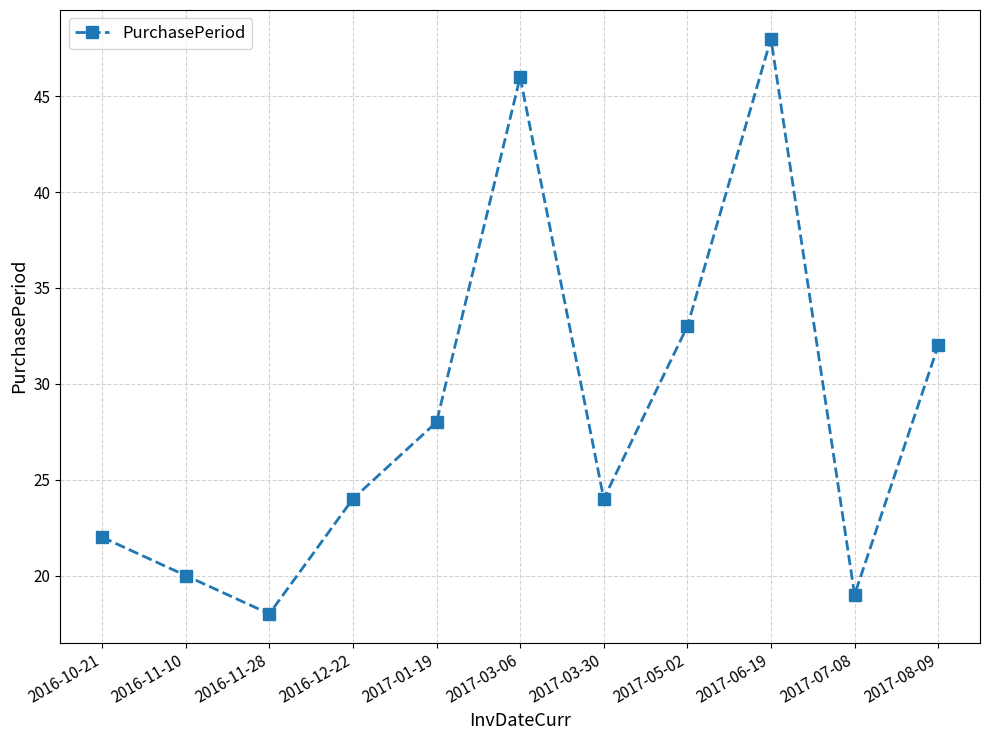

What is the label of the 10th point from the right?

2016-11-10